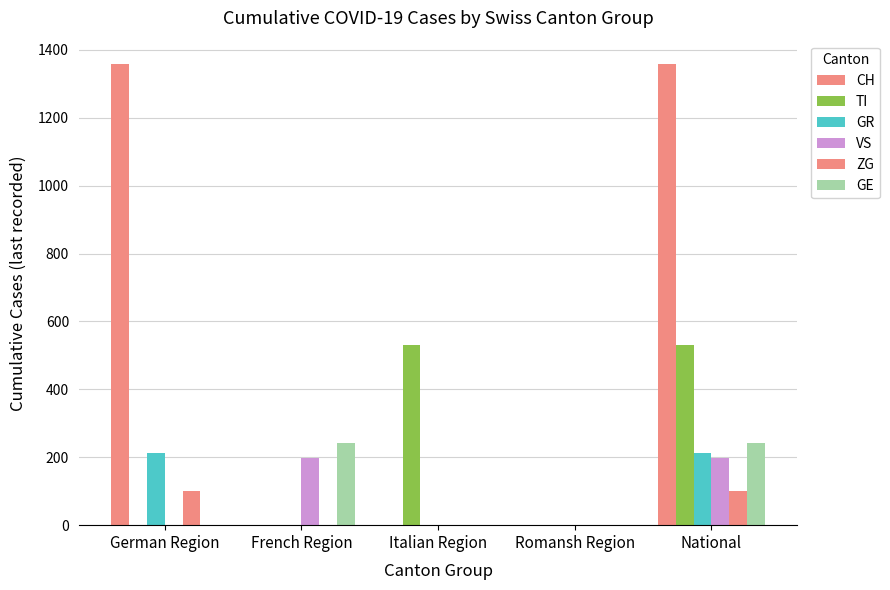

What position from the right is Romansh Region?

2